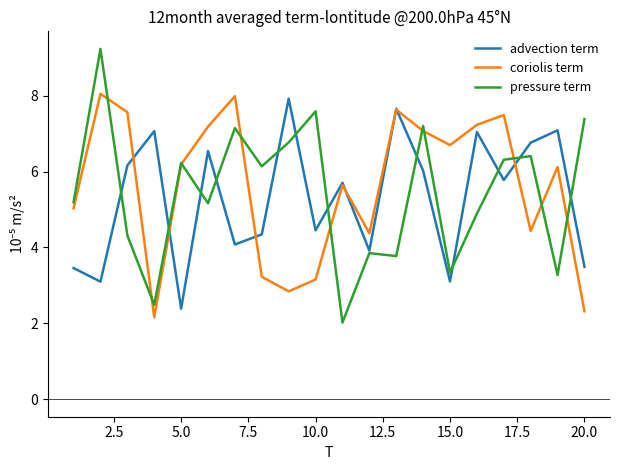

How many lines are shown in the chart?

3